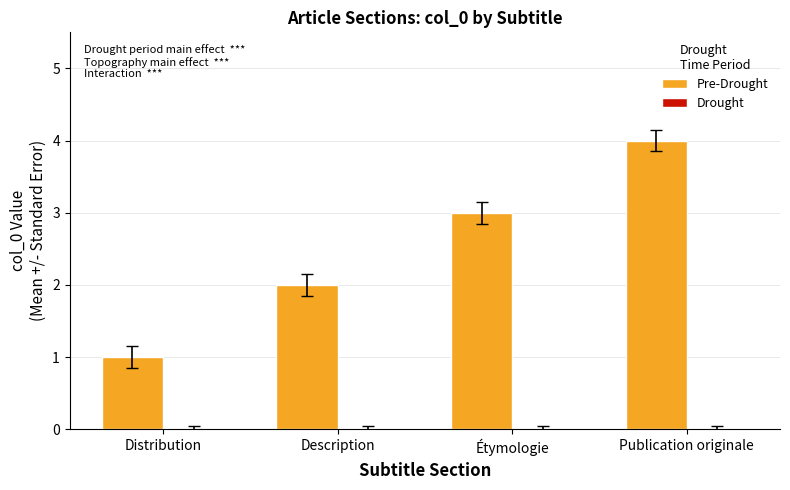

Between Distribution and Publication originale, which is larger?

Publication originale